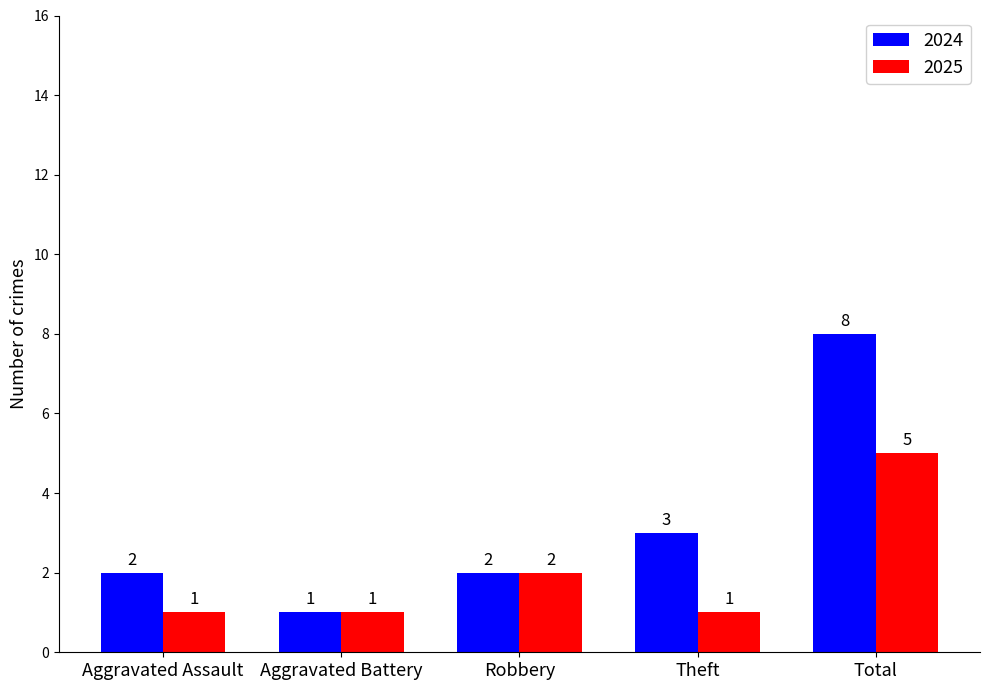

What is the average value of the 2024 series?

3